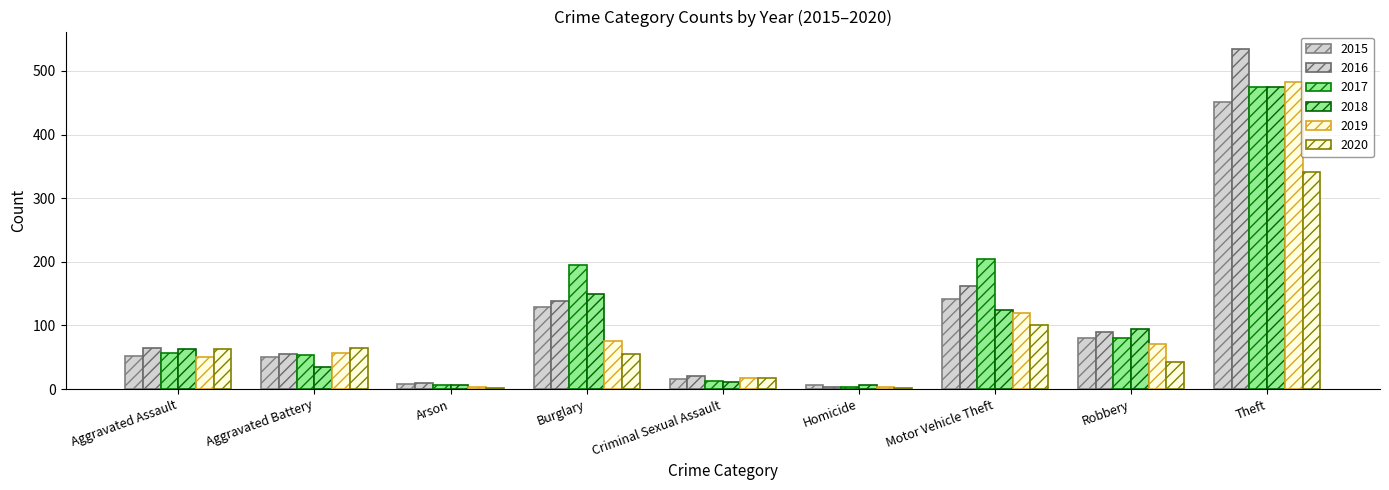

Count the number of categories in the chart.

9